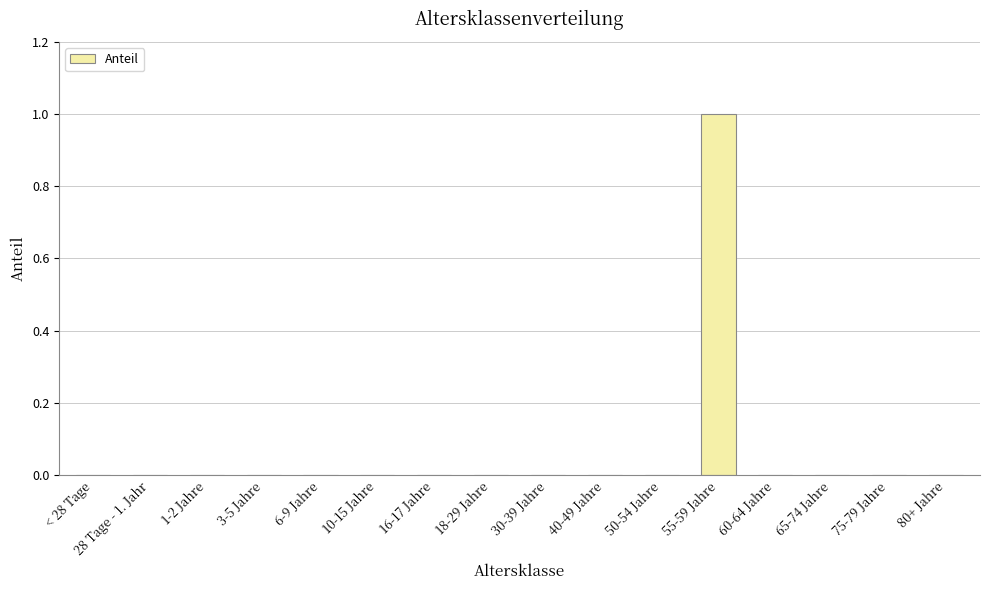

Which category has the highest value across all series?

55-59 Jahre